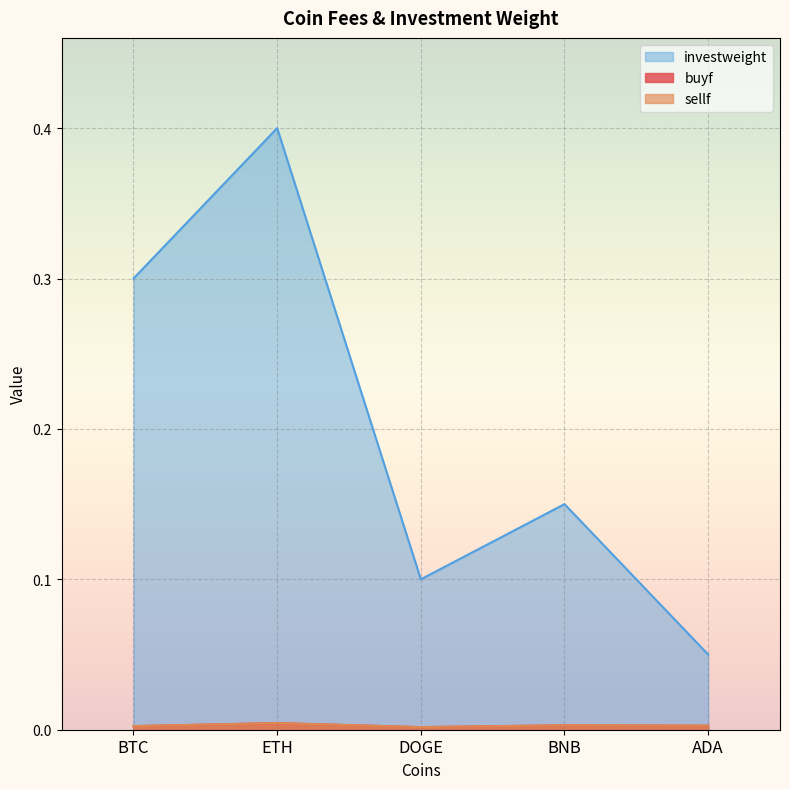

Reading left to right, extract all data points from this chart.

buyf: 0.0	0.0	0.0	0.0	0.0
sellf: 0.0	0.0	0.0	0.0	0.0
investweight: 0.3	0.4	0.1	0.1	0.1